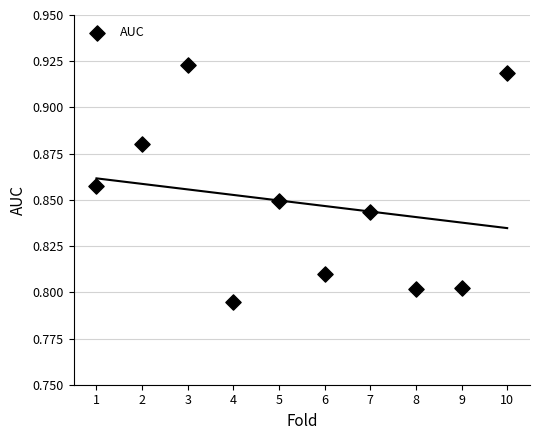

What is the range of X values (max minus min)?

9.0